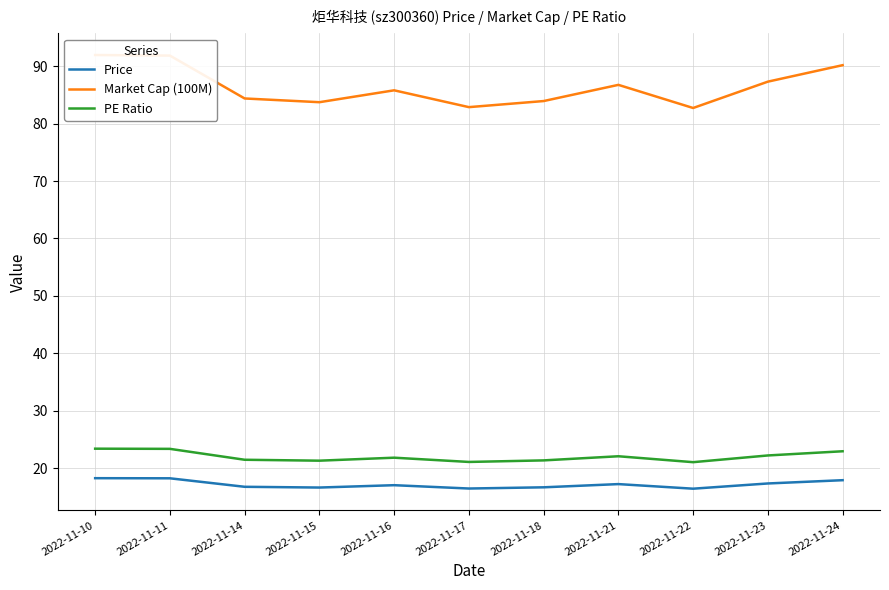

How many lines are shown in the chart?

3